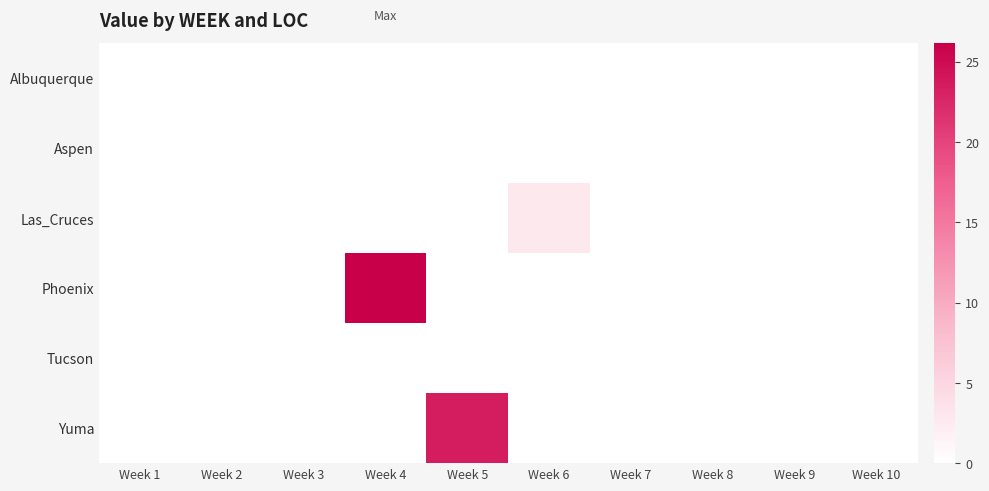

At how many categories does at least one series exceed 13?

2